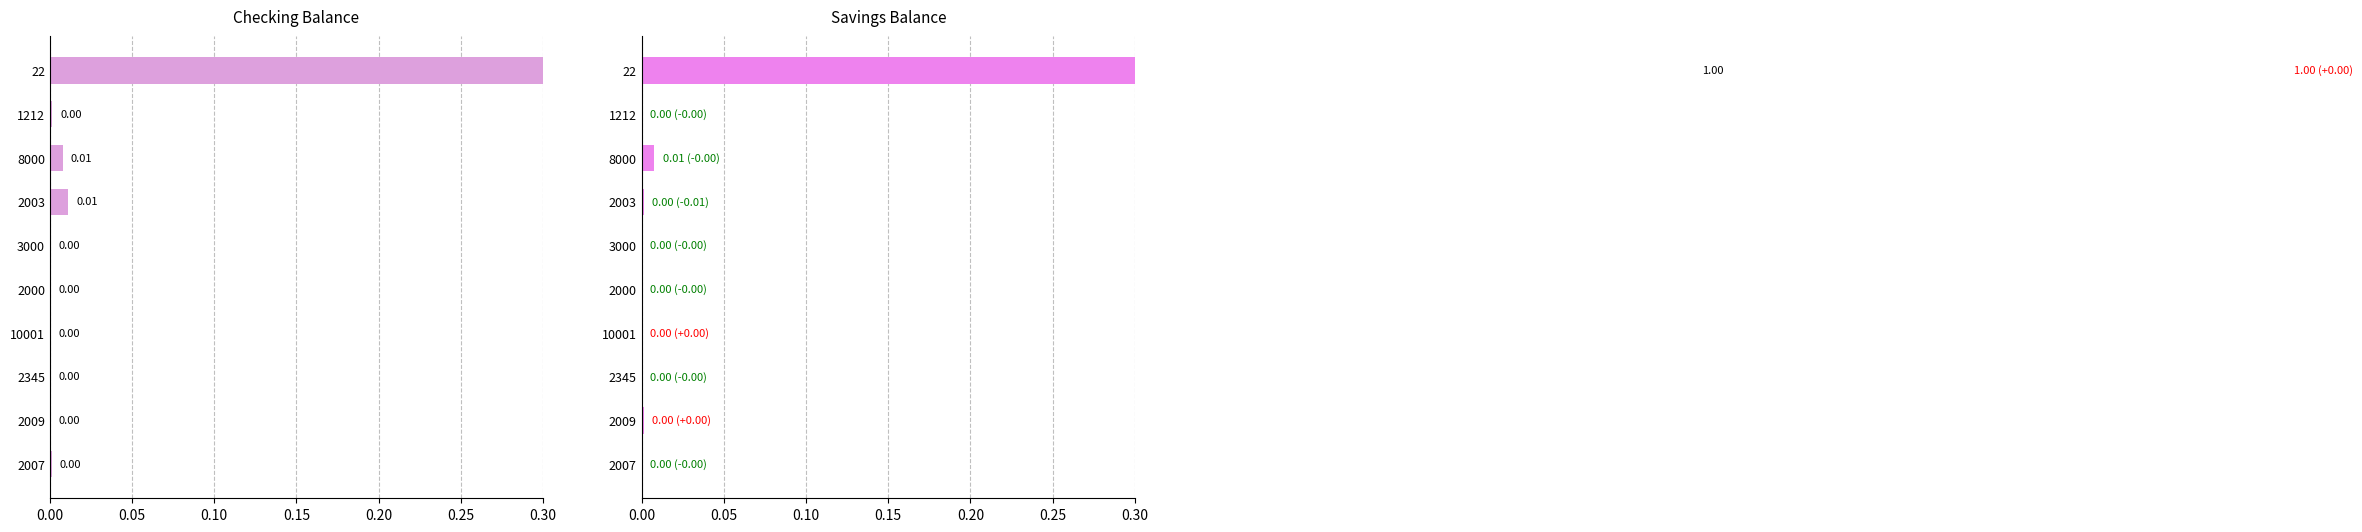

What is the maximum value for savings_balance?

1.0